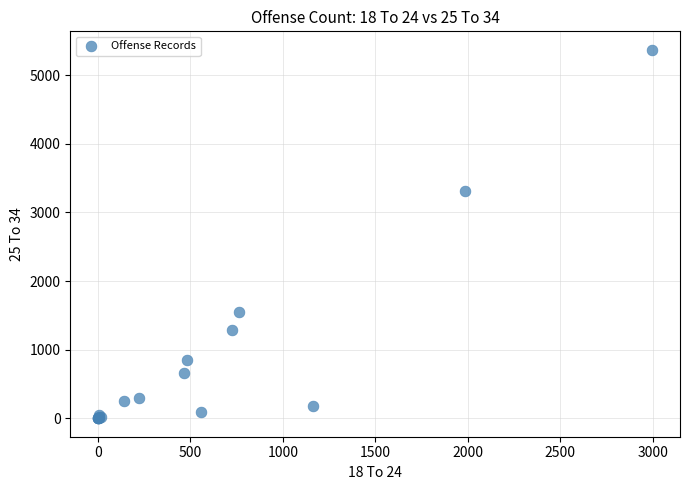

What Y value in the scatter plot is closest to 2685?

3315